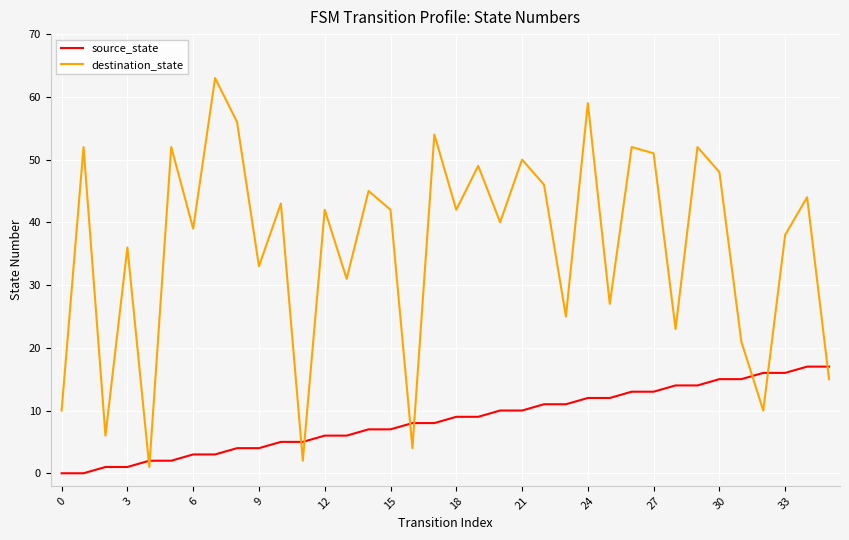

How many values in the source_state series are below 9?

18